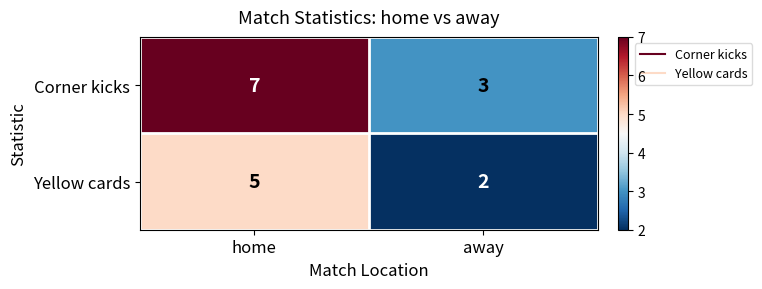

Which series has the largest total across all categories?

Corner kicks